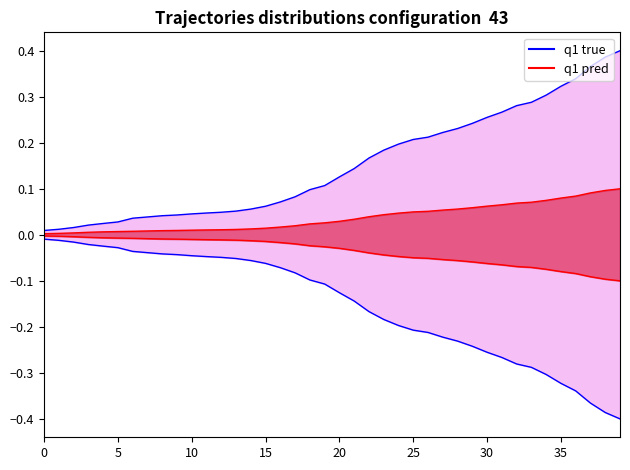

At how many categories does at least one series exceed 0?

40